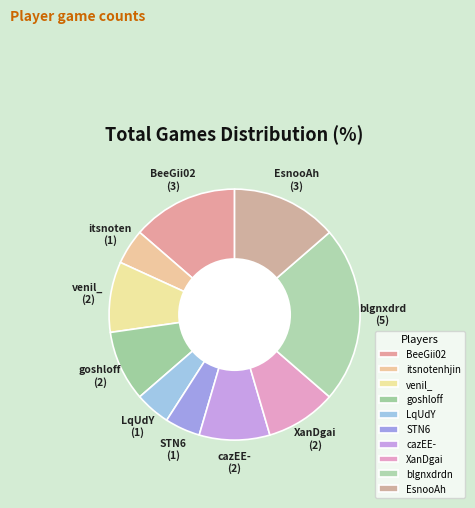

Rank the categories by value from lowest to highest.

itsnotenhjin, LqUdY, STN6, venil_, goshloff, cazEE-, XanDgai, BeeGii02, EsnooAh, blgnxdrdn